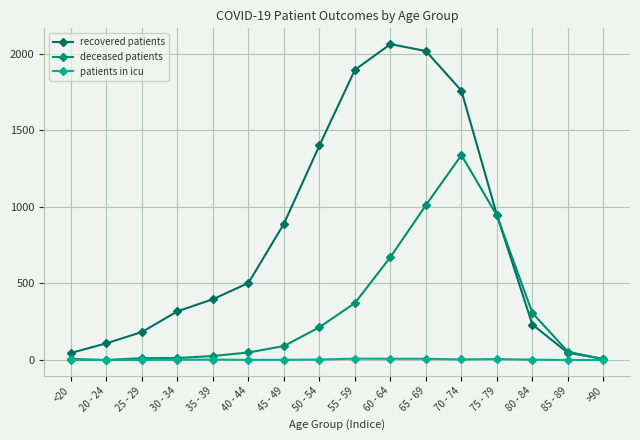

Reading right to left, transcribe all the data shown in this chart.

recovered patients: 7	47	231	947	1759	2018	2063	1895	1401	890	503	397	318	183	109	46
deceased patients: 5	54	307	944	1338	1011	672	372	214	91	49	26	13	12	0	7
patients in icu: 0	0	2	6	4	8	8	9	3	1	1	3	2	0	0	0